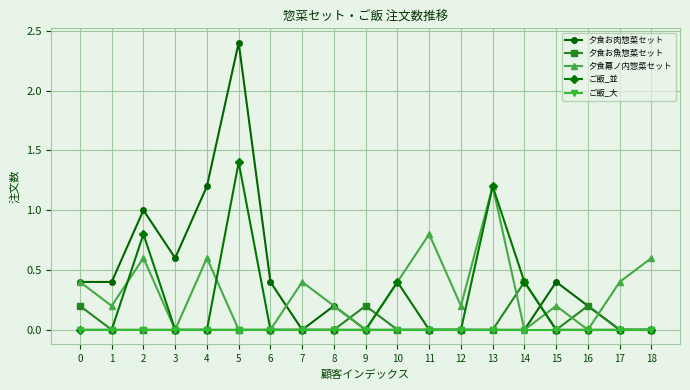

What is the sum of the 夕食幕ノ内惣菜セット values at 9 and 15?

0.2